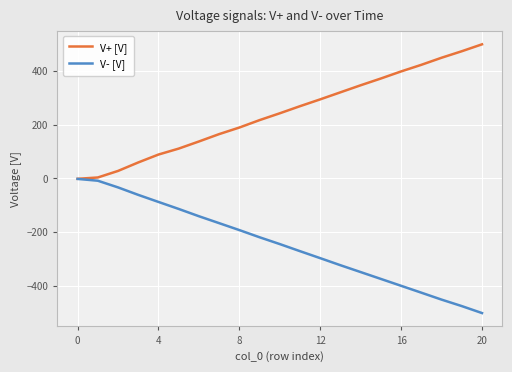

What is the value of the V+ [V] point at the 5th from the left?

89.2